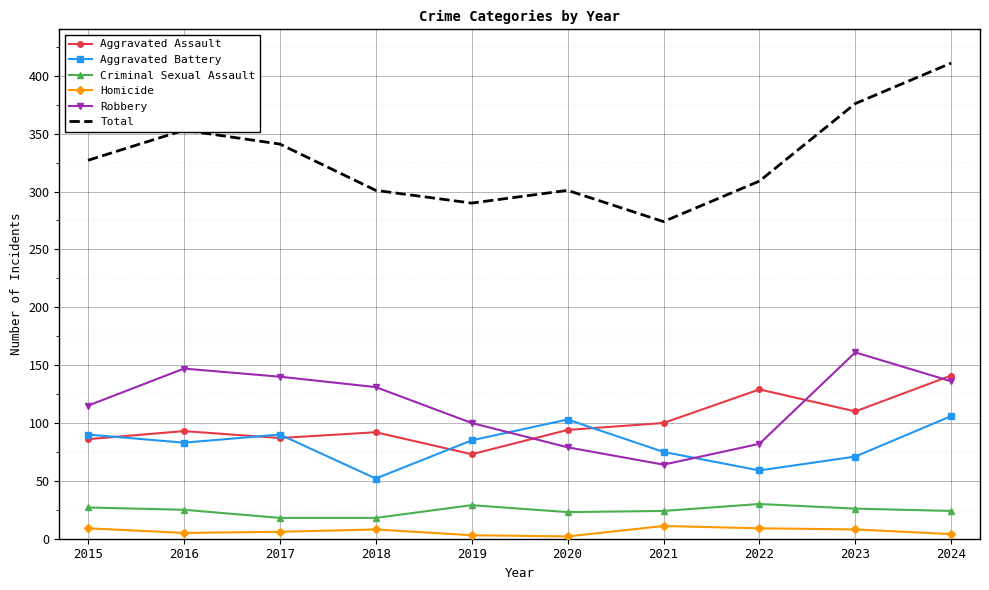

Which series has the widest spread of values?

Total